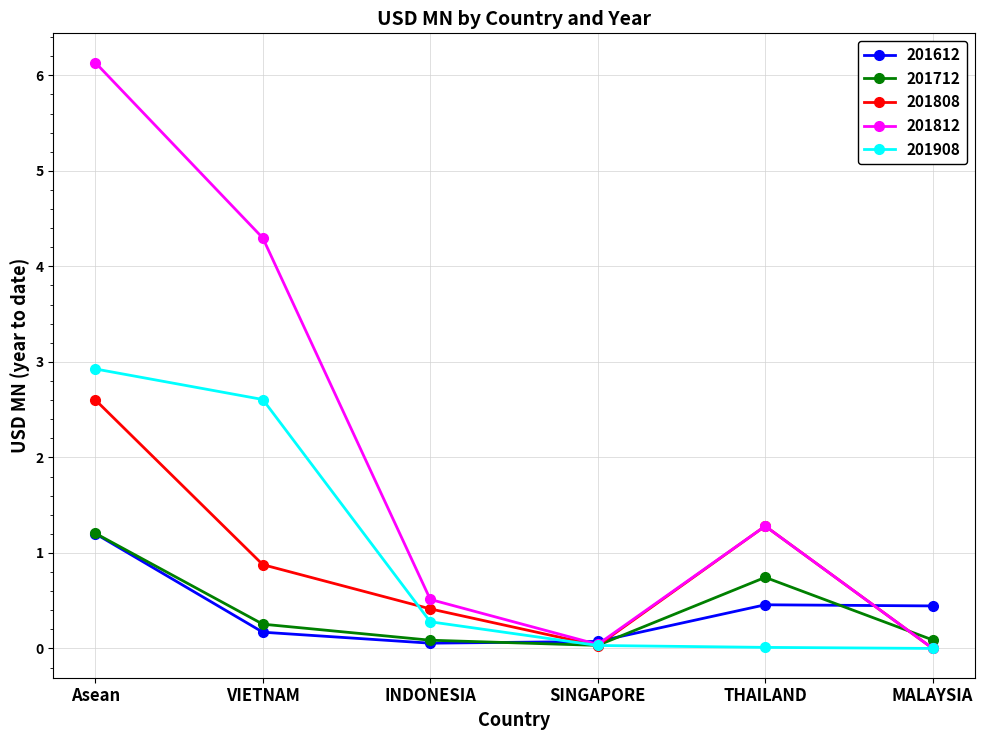

True or false: 201712 has a value of 0.4 at THAILAND.

False